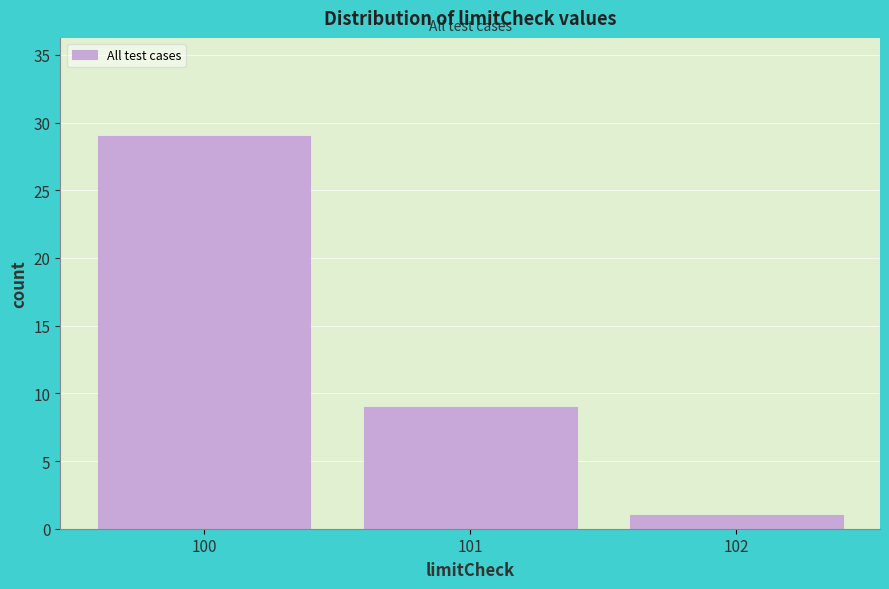

Reading left to right, transcribe this chart: for each bar, give the range it covers on the x-axis and its height. The values are not printed on the chart, so give them approximately, as read against the axis.

99.5 to 100.5: 29
100.5 to 101.5: 9
101.5 to 102.5: 1